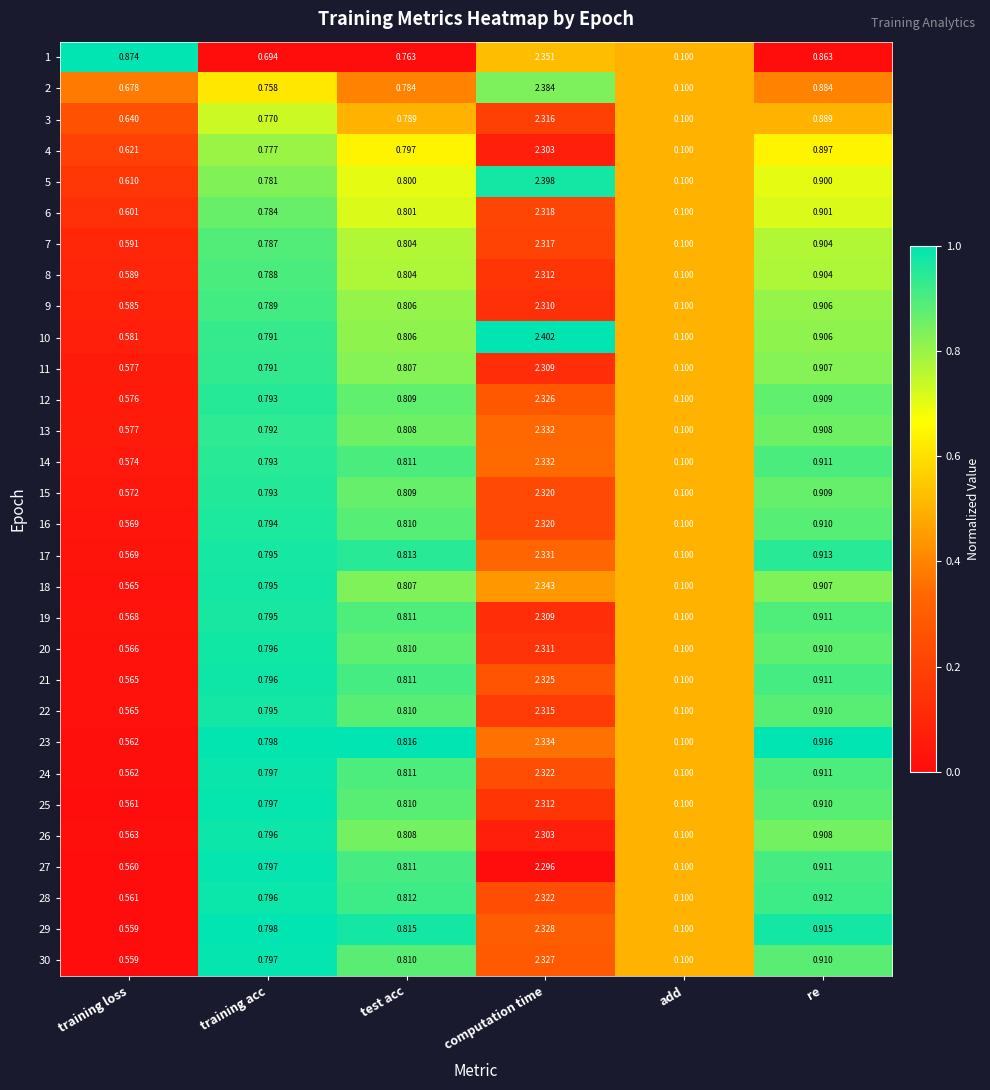

Is the value of 10 at add greater than the value of 15 at training loss?

No